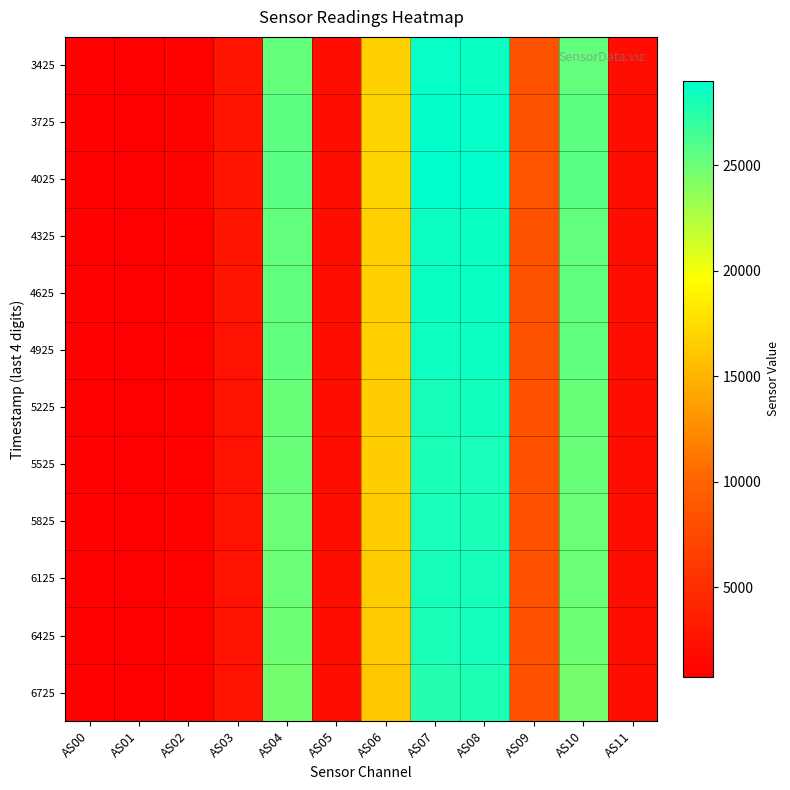

What is the difference between the highest and lowest values at AS08?

1065